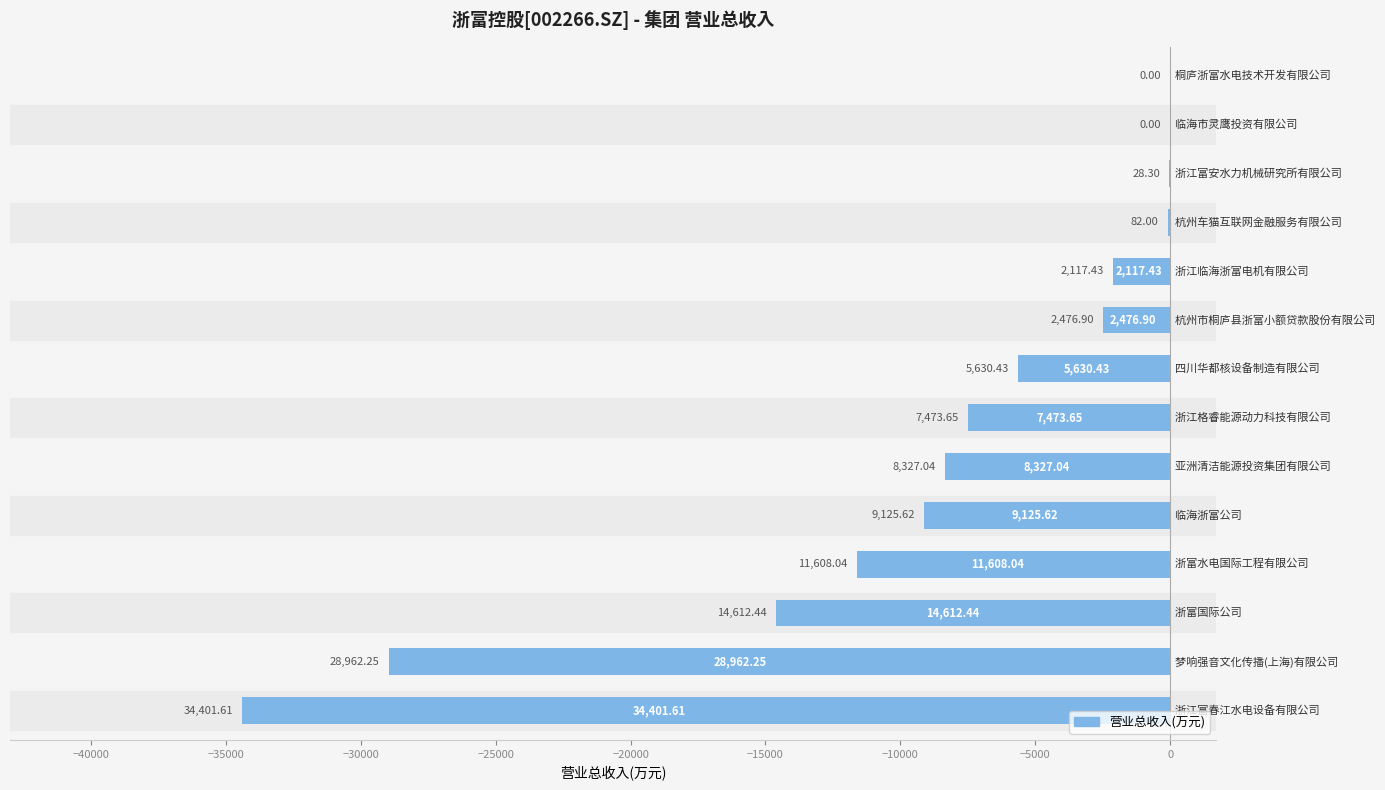

What is the sum of all values?

-124845.7